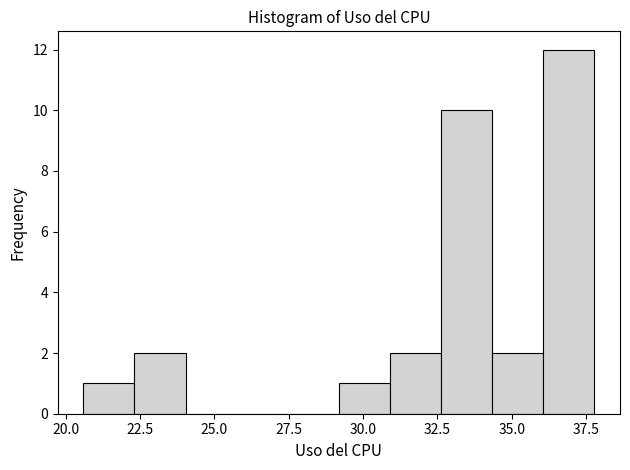

Around what value on the x-axis is the tallest bar? Give the approximate position of its centre, as read against the axis.

37.0